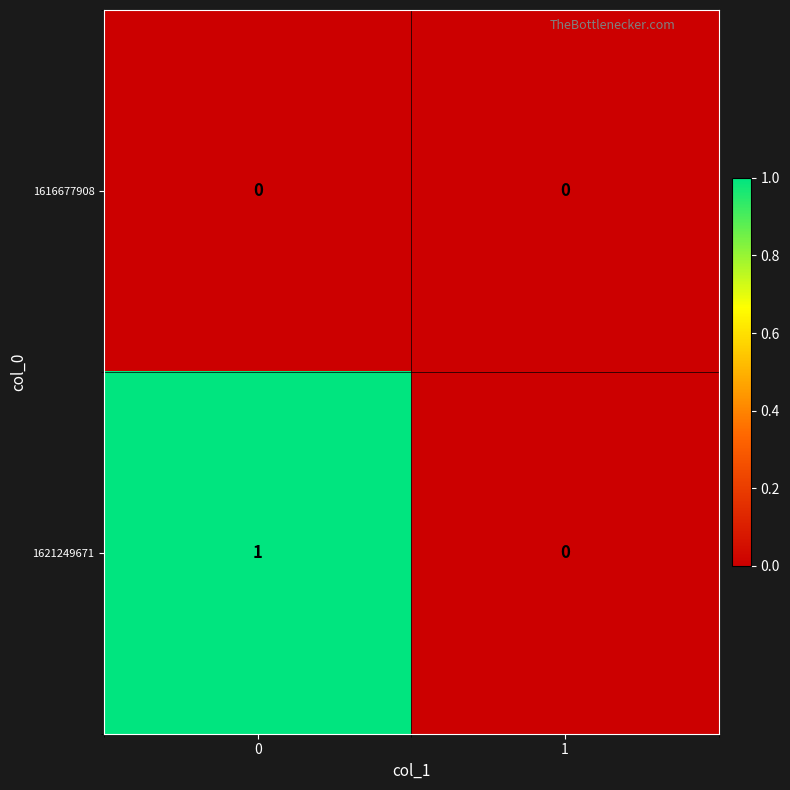

Reading right to left, transcribe all the data shown in this chart.

1616677908: 0	0
1621249671: 0	1